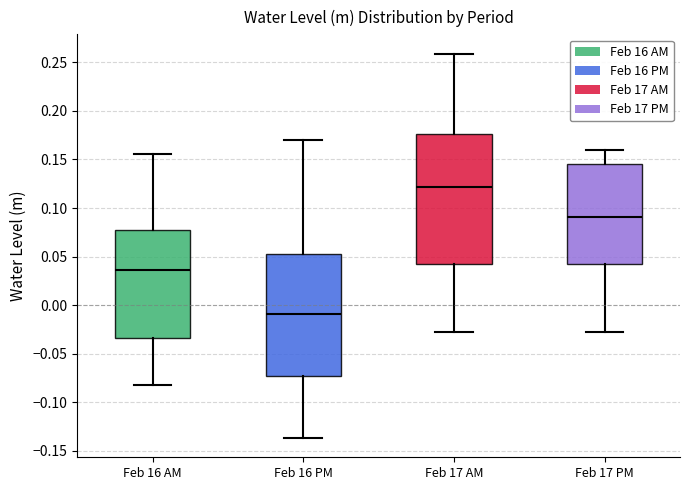

Reading left to right, transcribe this box plot: for each box, give where its median line is, the range the box spans, and where its two whiskers end, as read against the y-axis. The values are not printed on the chart, so give them approximately, as read against the axis.

Feb 16 AM: median 0.035, box -0.035 to 0.075, whiskers -0.085 to 0.155
Feb 16 PM: median -0.010, box -0.075 to 0.050, whiskers -0.135 to 0.170
Feb 17 AM: median 0.120, box 0.045 to 0.175, whiskers -0.025 to 0.260
Feb 17 PM: median 0.090, box 0.045 to 0.145, whiskers -0.025 to 0.160